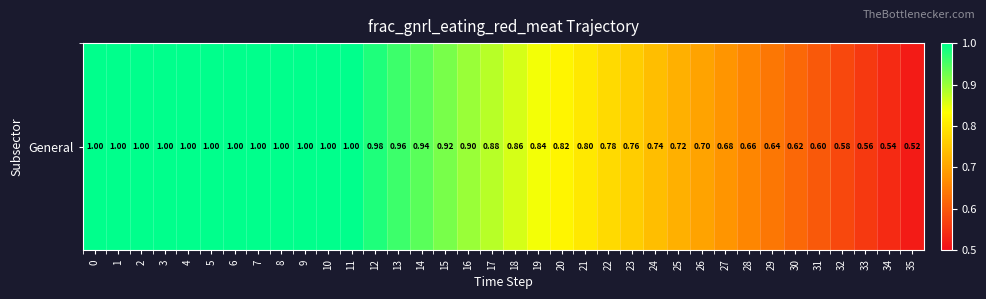

Reading left to right, extract all data points from this chart.

1.0	1.0	1.0	1.0	1.0	1.0	1.0	1.0	1.0	1.0	1.0	1.0	1.0	1.0	0.9	0.9	0.9	0.9	0.9	0.8	0.8	0.8	0.8	0.8	0.7	0.7	0.7	0.7	0.7	0.6	0.6	0.6	0.6	0.6	0.5	0.5